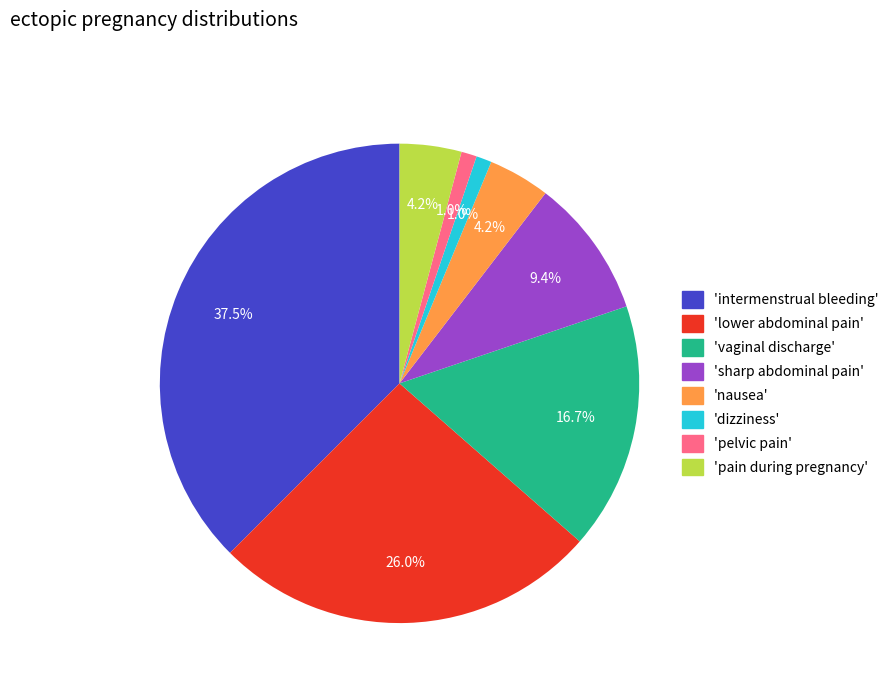

Is there any slice that represents more than half of the pie?

No